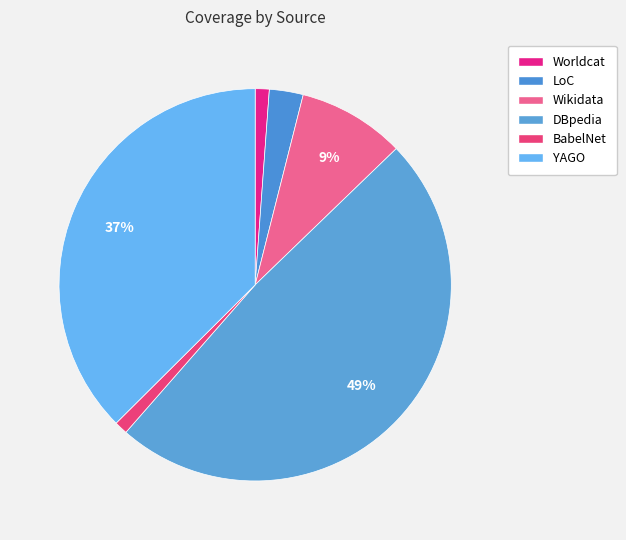

Is there a majority slice in this chart?

No